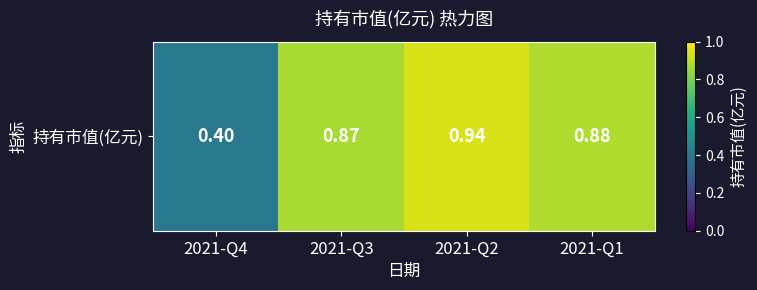

What is the sum of all values?

3.1